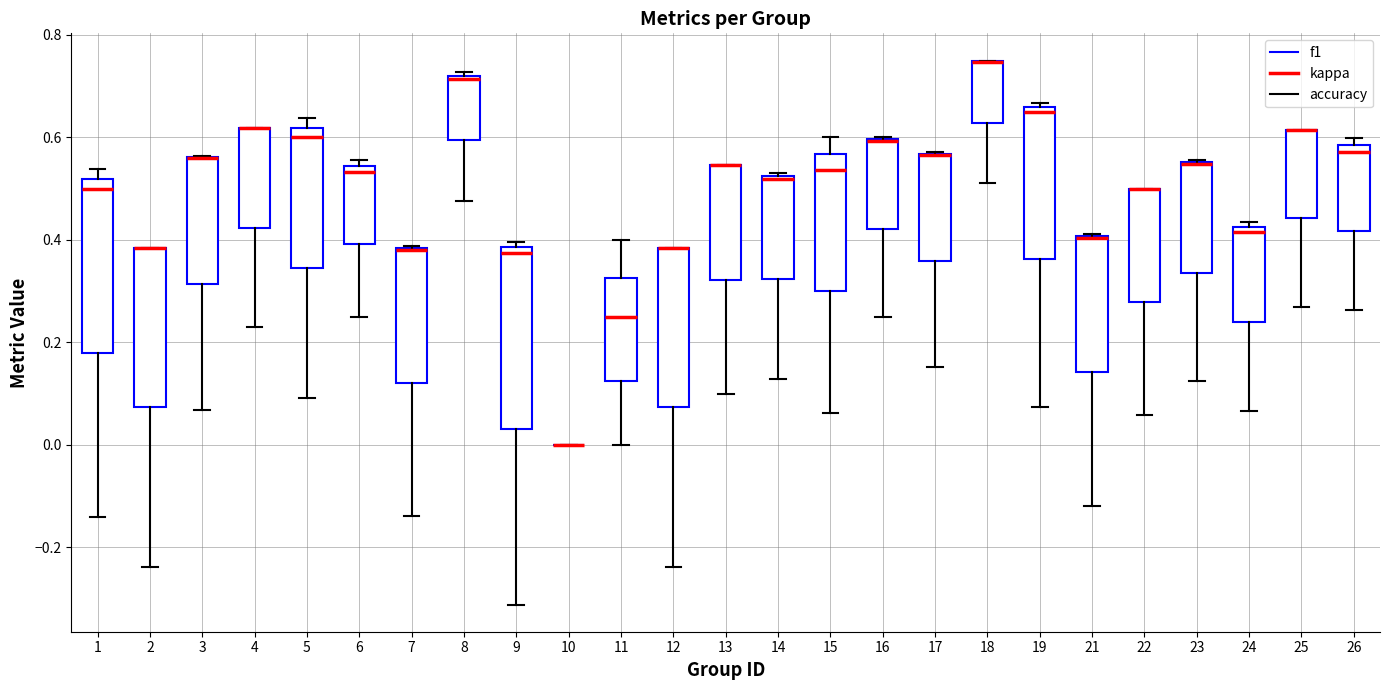

Where is the lower edge of the box at x = 24 on the y-axis? The values are not printed on the chart, so give them approximately, as read against the axis.

0.24